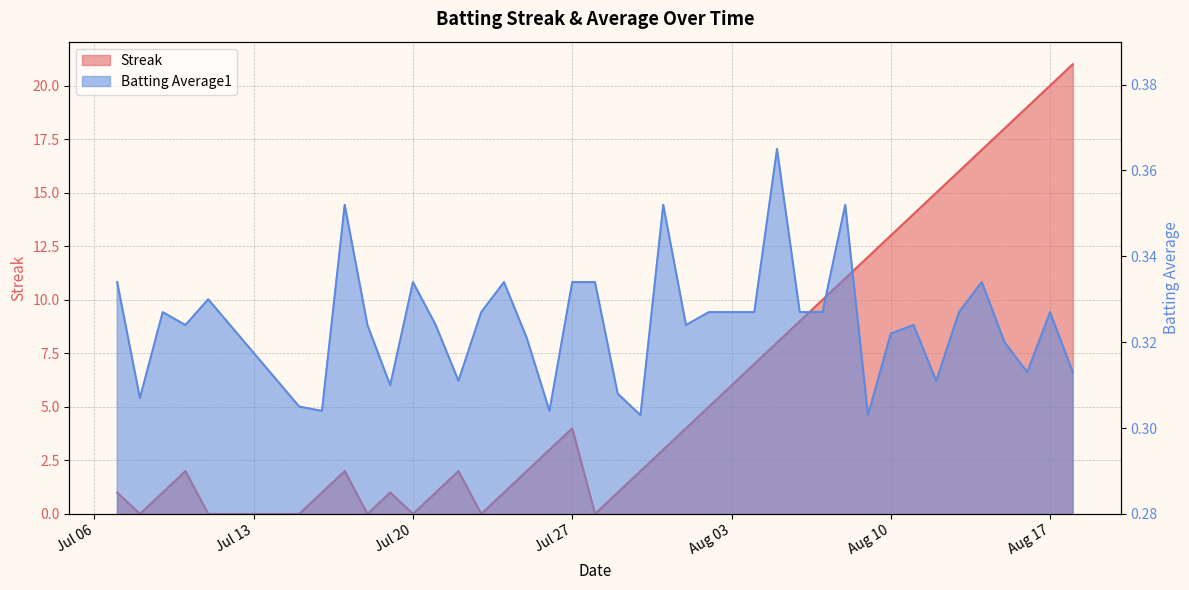

What is the total value across all series at 2010-07-07?

1.3